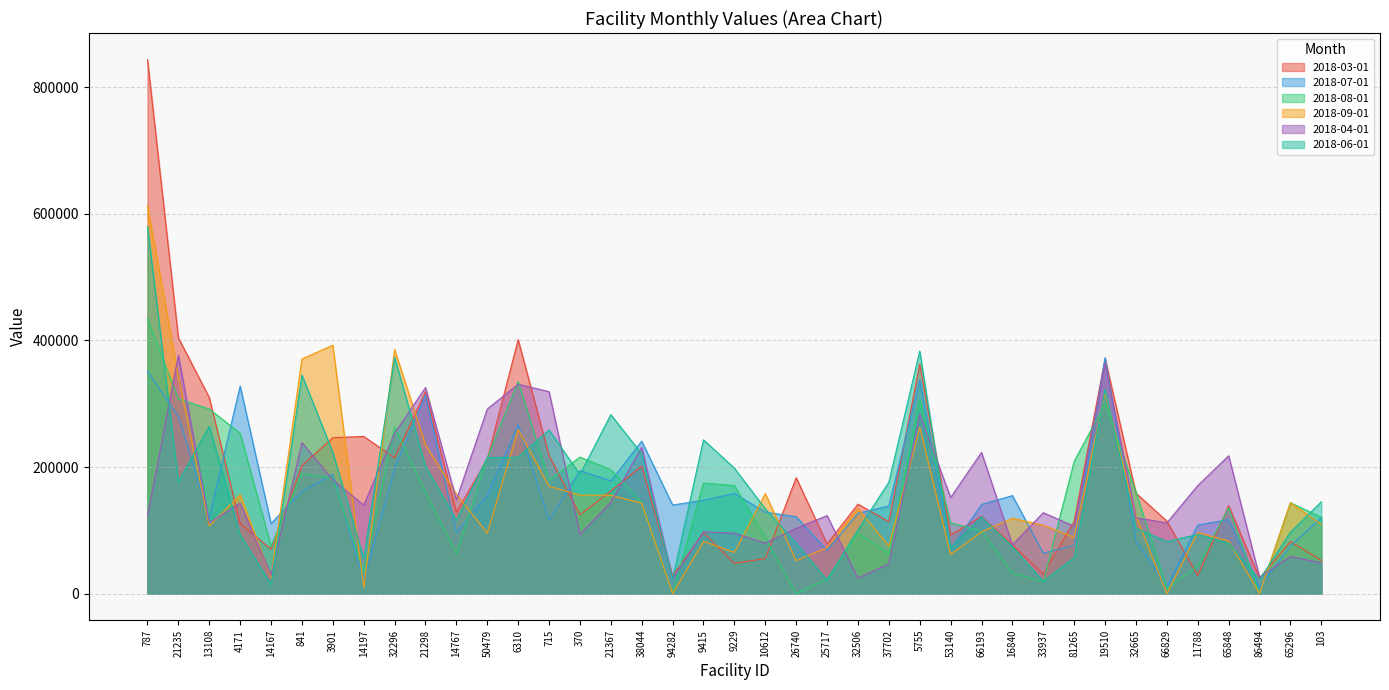

Is the value of 2018-03-01 at 86494 greater than the value of 2018-04-01 at 9229?

No